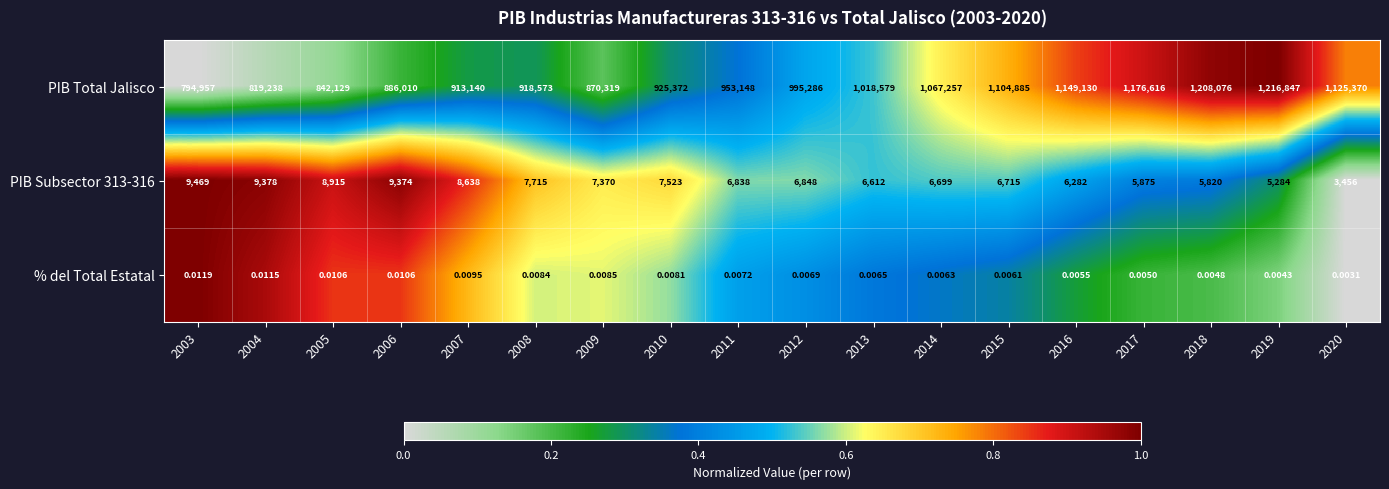

Which series changed the most between 2006 and 2015?

PIB Total Jalisco